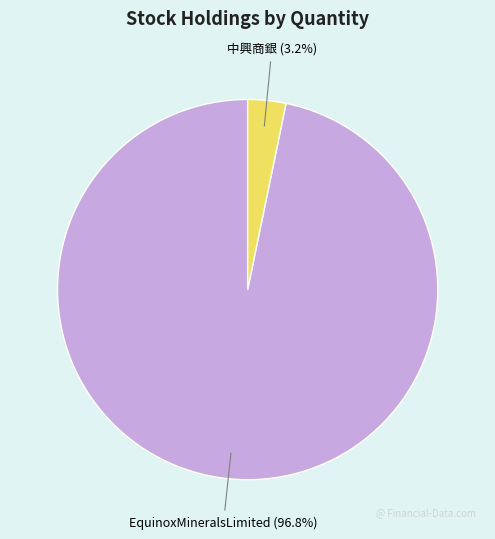

Between EquinoxMineralsLimited and 中興商銀, which is larger?

EquinoxMineralsLimited